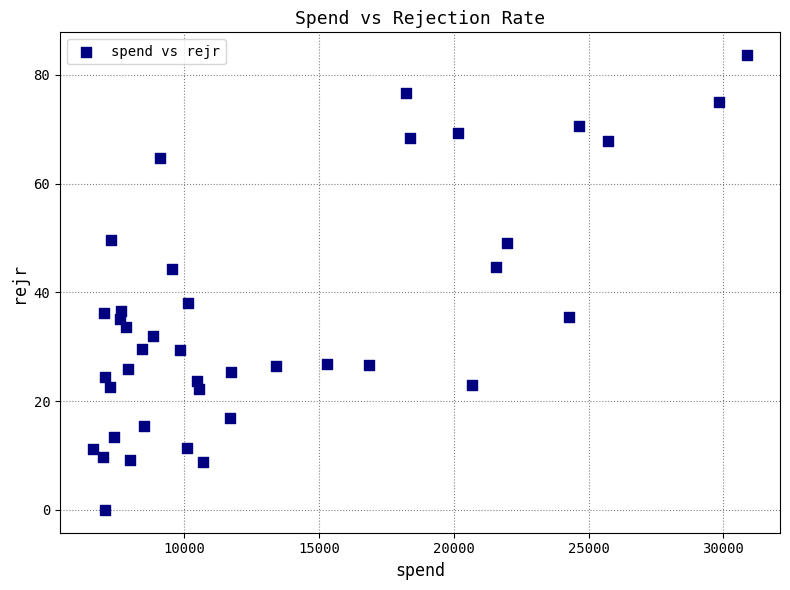

What is the range of Y values (max minus min)?

83.6